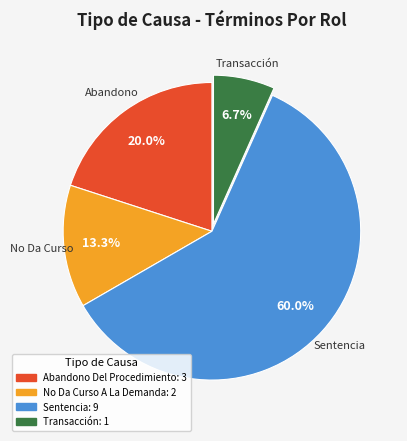

What is the majority slice?

Sentencia